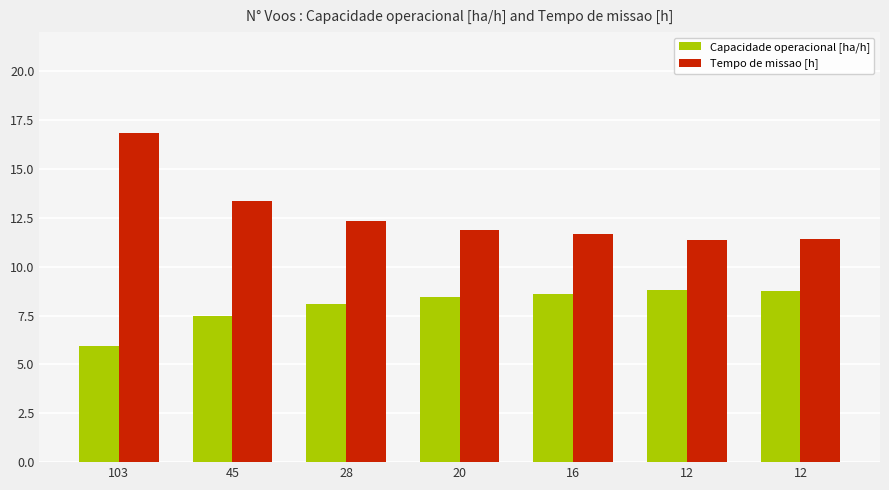

Where is Capacidade operacional [ha/h] nearest to the value 7?

45